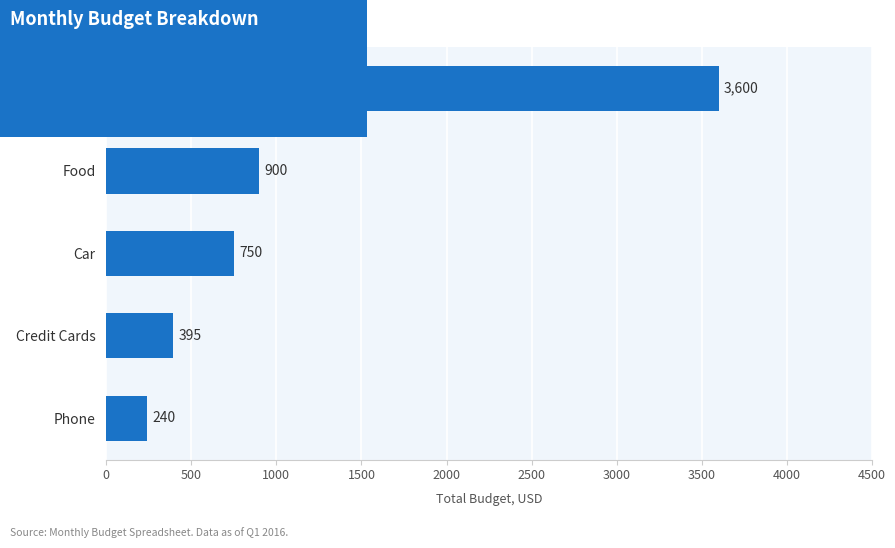

What is the difference between the second highest and second lowest values?

505